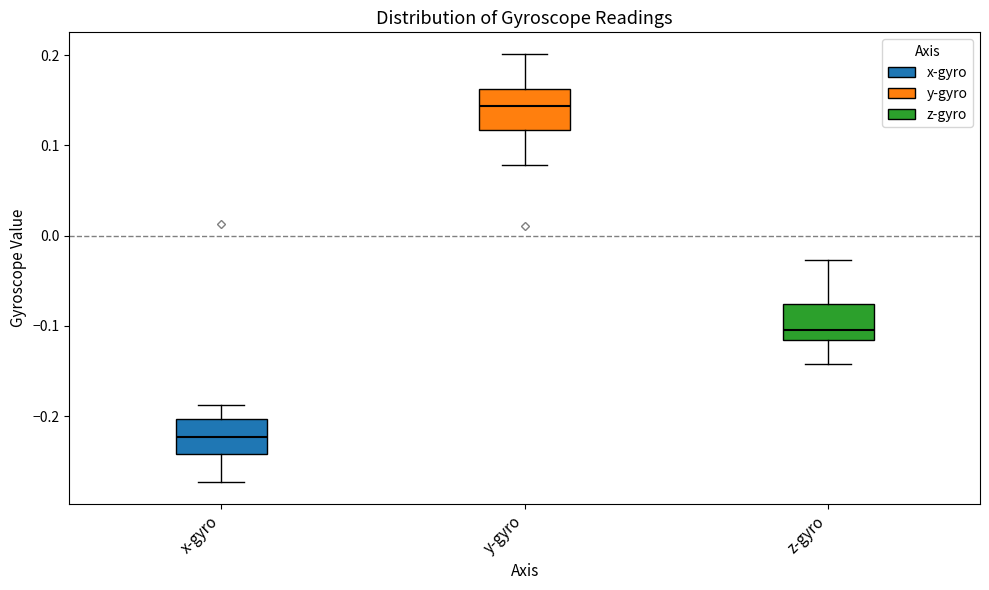

Reading left to right, read every box against the y-axis: the position of its median line, the range the box covers, and the ends of its whiskers. The values are not printed on the chart, so give them approximately, as read against the axis.

x-gyro: median -0.22, box -0.24 to -0.20, whiskers -0.27 to -0.19
y-gyro: median 0.14, box 0.12 to 0.16, whiskers 0.08 to 0.20
z-gyro: median -0.10, box -0.12 to -0.08, whiskers -0.14 to -0.03